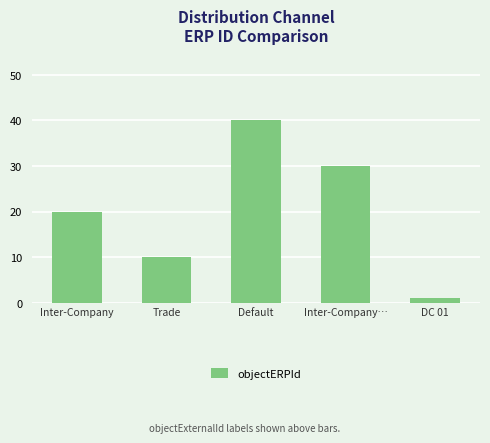

Rank the categories by value from lowest to highest.

DC 01, Trade, Inter-Company, Inter-Company…, Default